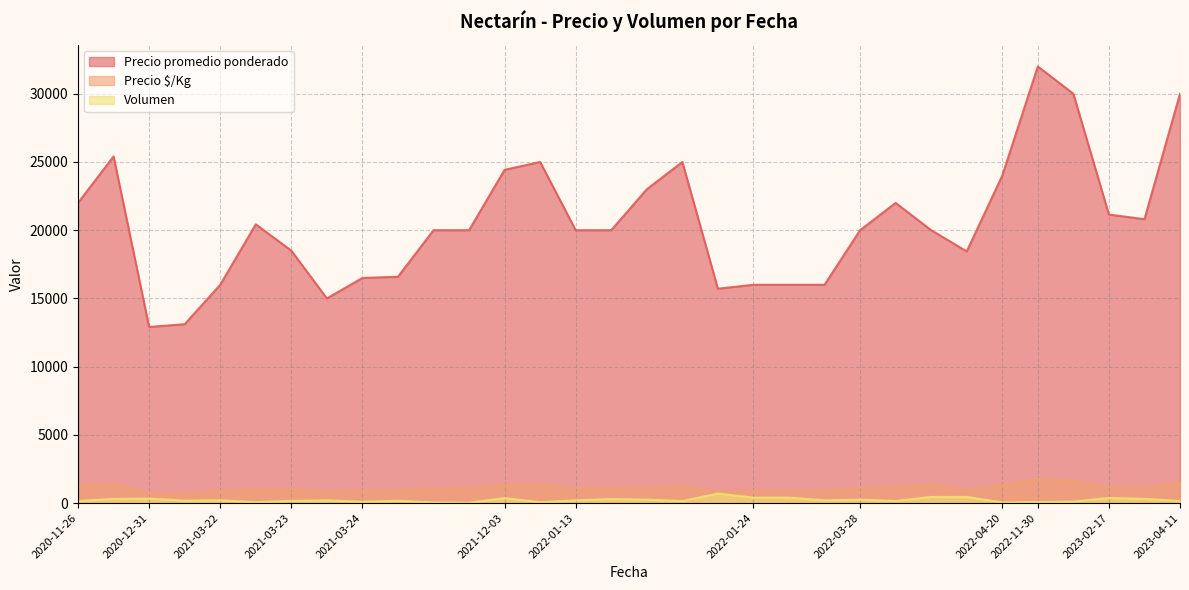

What is the sum of the Precio promedio ponderado values at 2022-01-13 and 2021-03-24?

35714